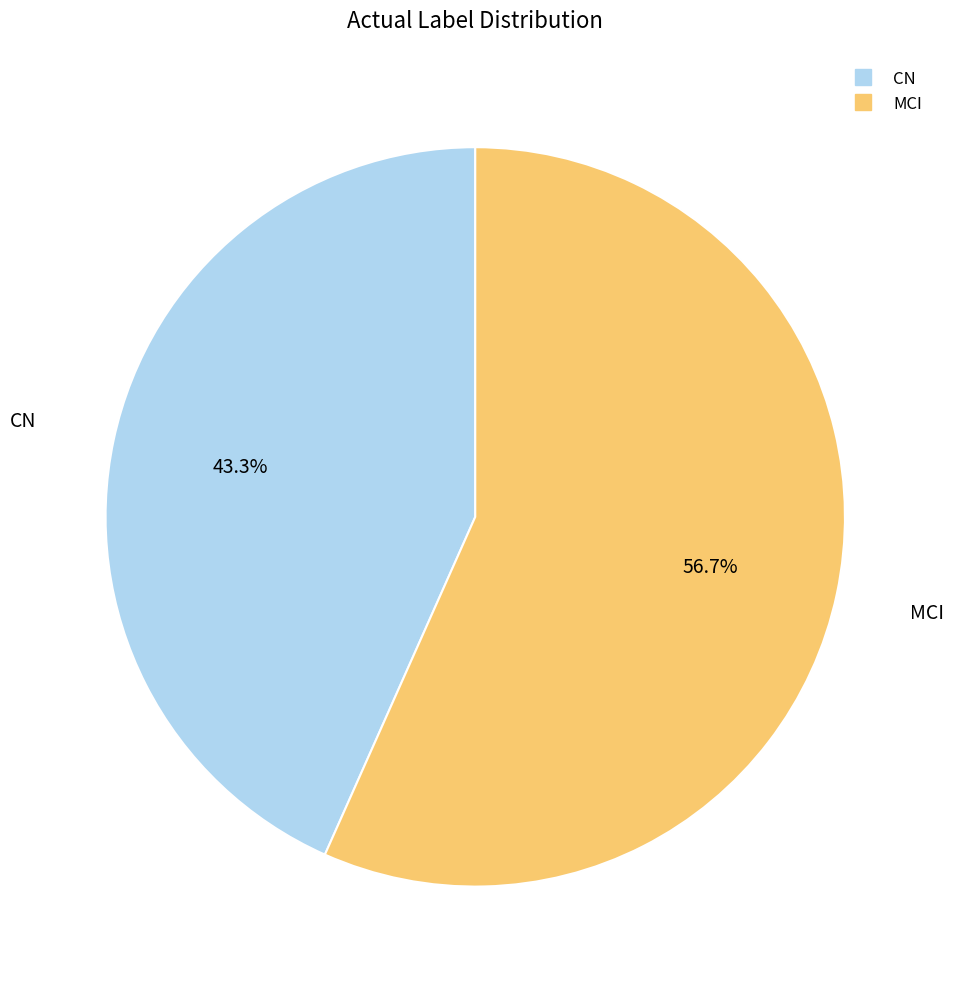

How many slices are in this pie chart?

2